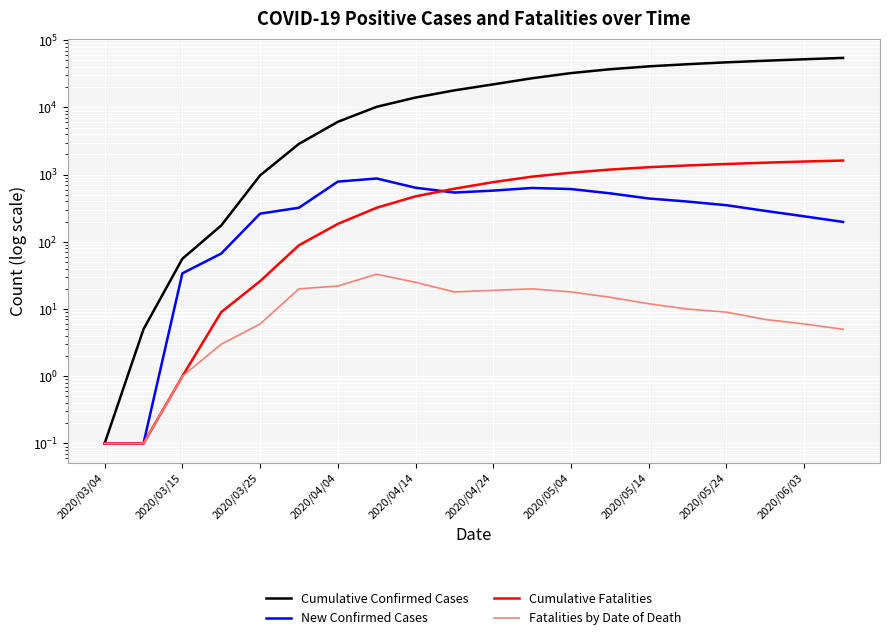

Between 2020/03/25 and 2020/06/03, which series saw the biggest shift?

Cumulative Confirmed Cases